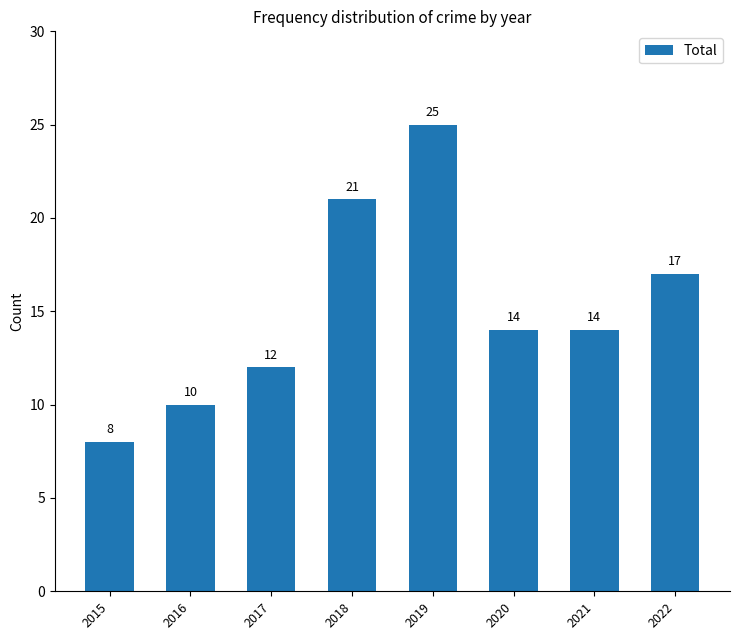

Count the values in the range 12 to 21.

5